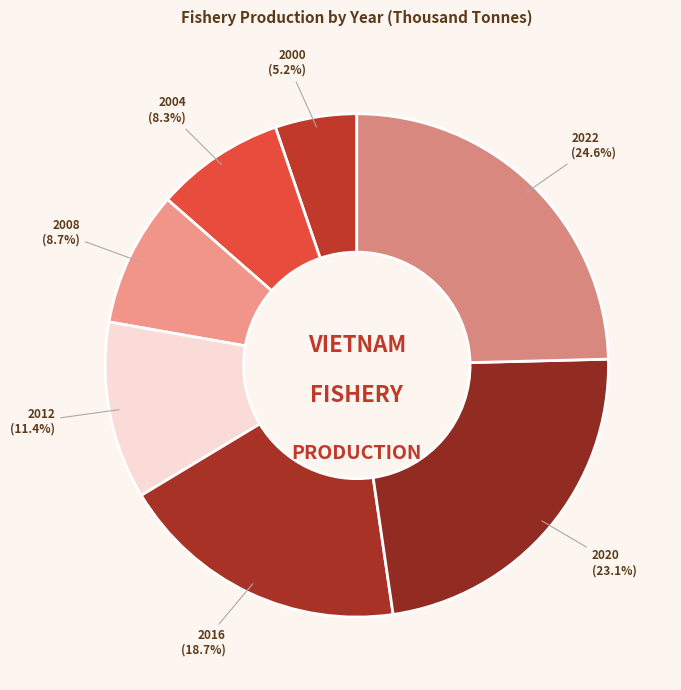

Does any single category account for the majority?

No